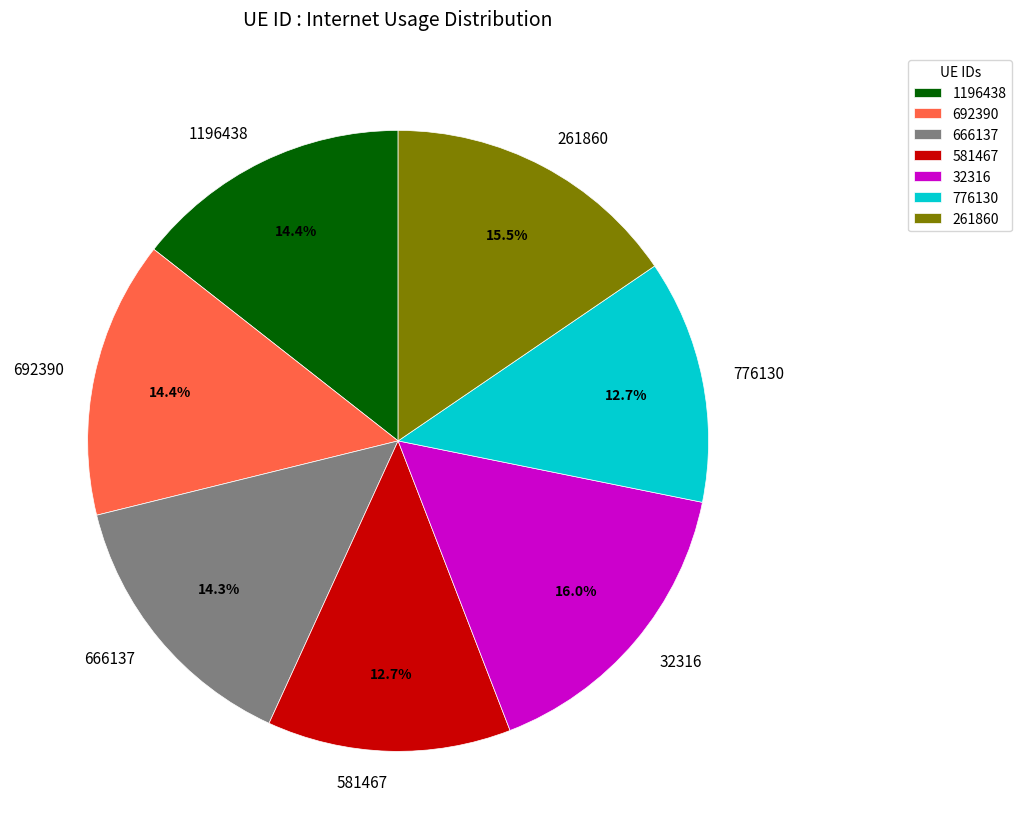

To the nearest percent, what is the difference between the 692390 and 581467 slice percentages?

2%